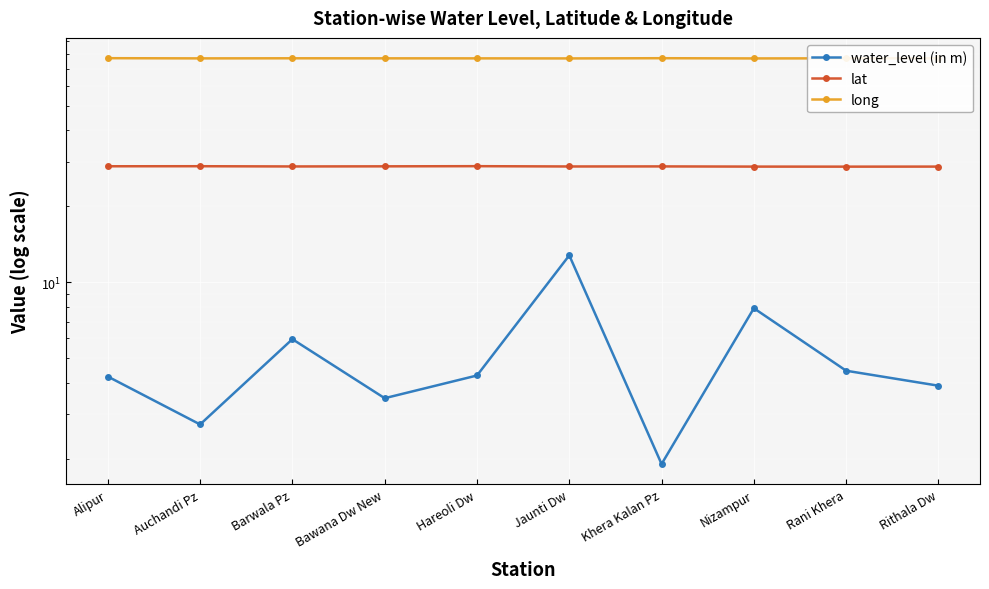

Read the lat value at Hareoli Dw.

28.8